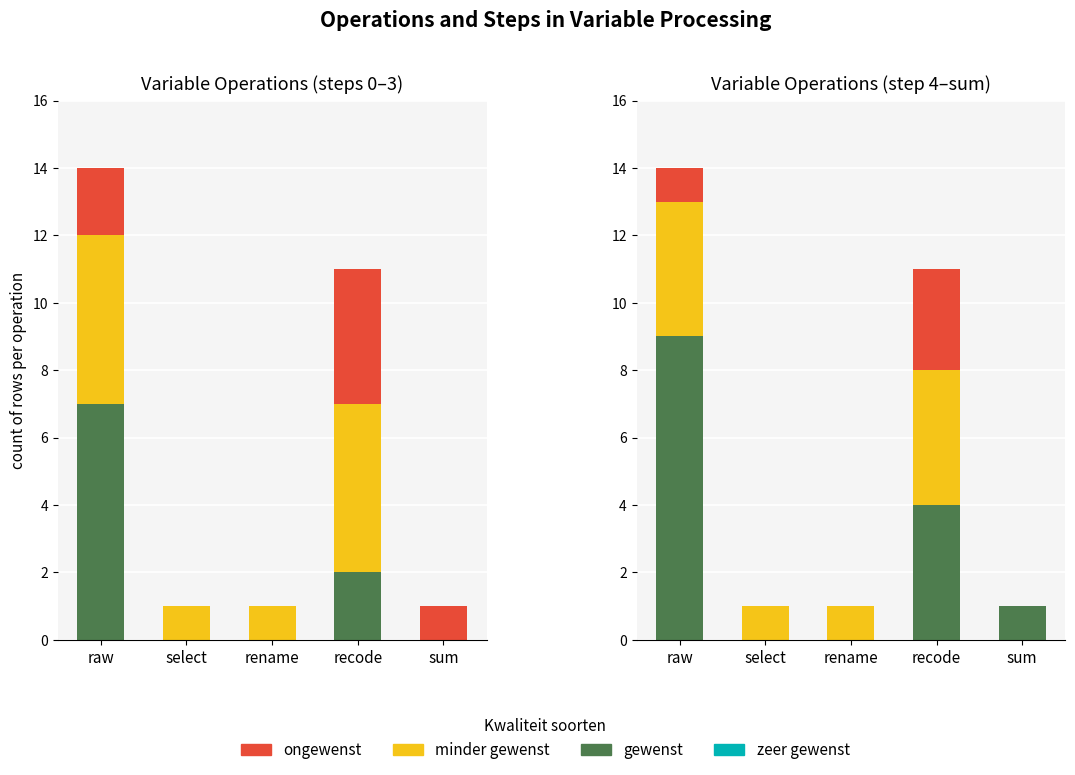

What is the average value of the ongewenst series?

1